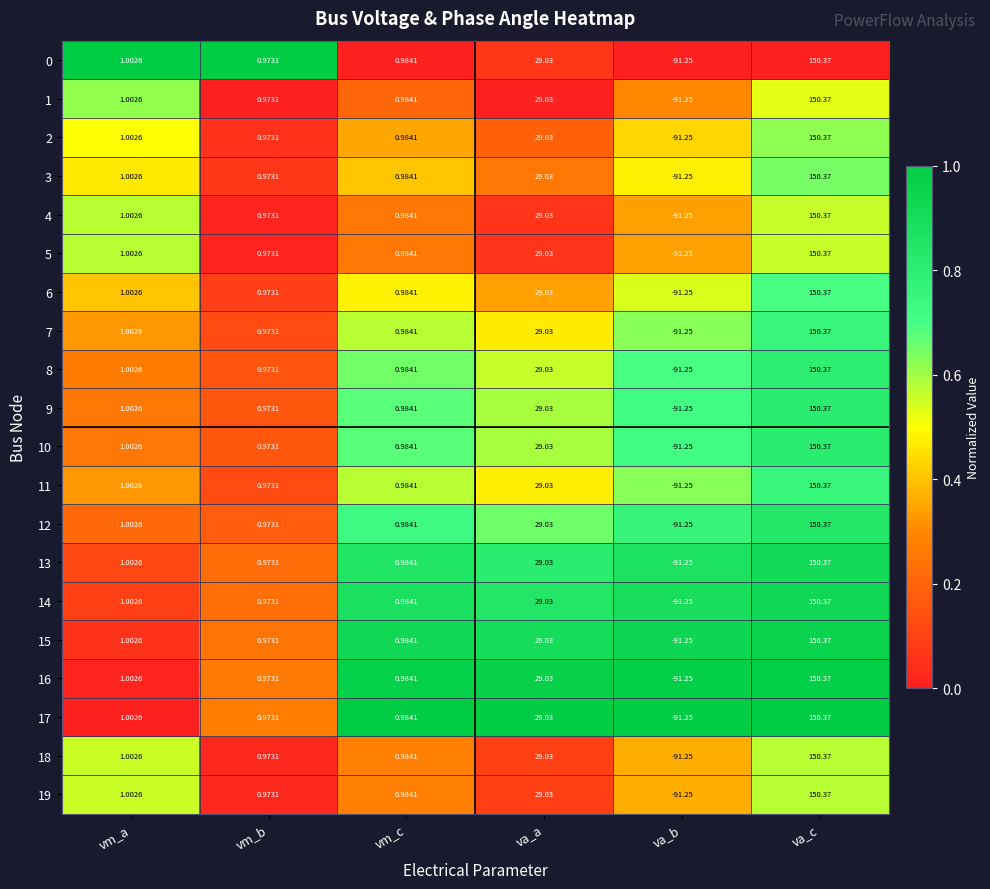

At which label does 6 first exceed 1?

vm_a